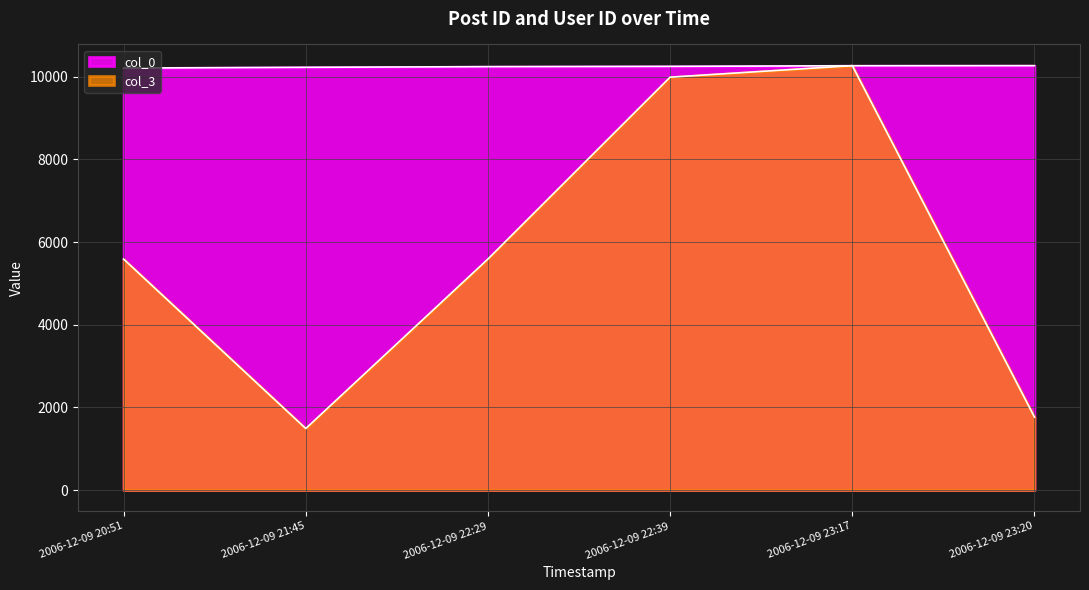

True or false: col_3 and col_0 cross at least once.

True